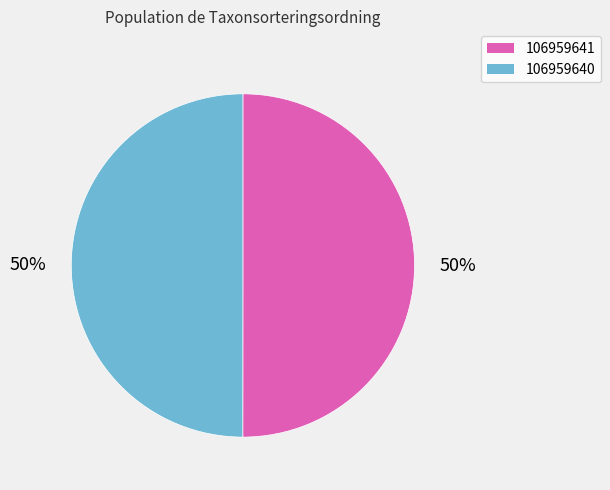

Approximately how many times larger is the value at 106959641 compared to 106959640?

1.0